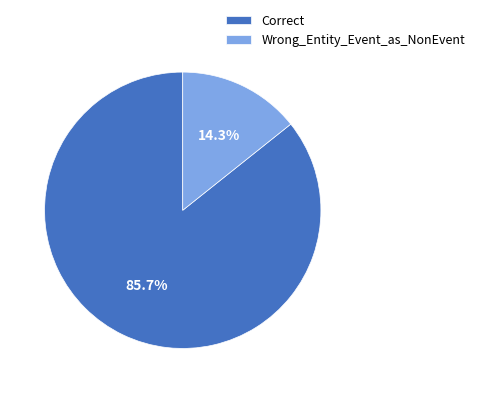

Which category has the smallest portion of the pie?

Wrong_Entity_Event_as_NonEvent